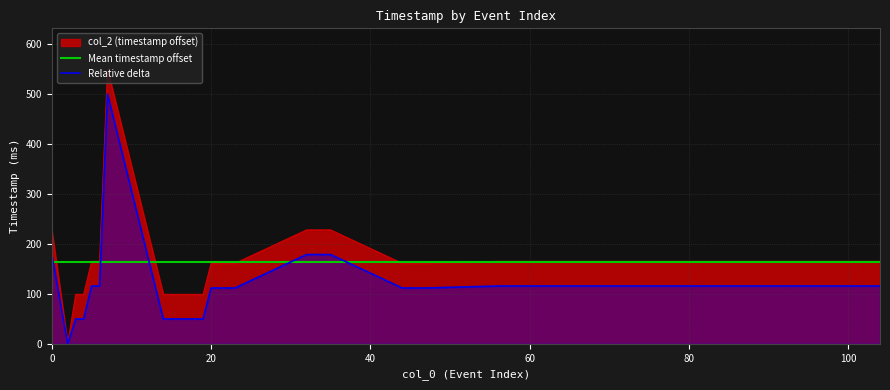

What is the difference between the maximum and minimum values?

549